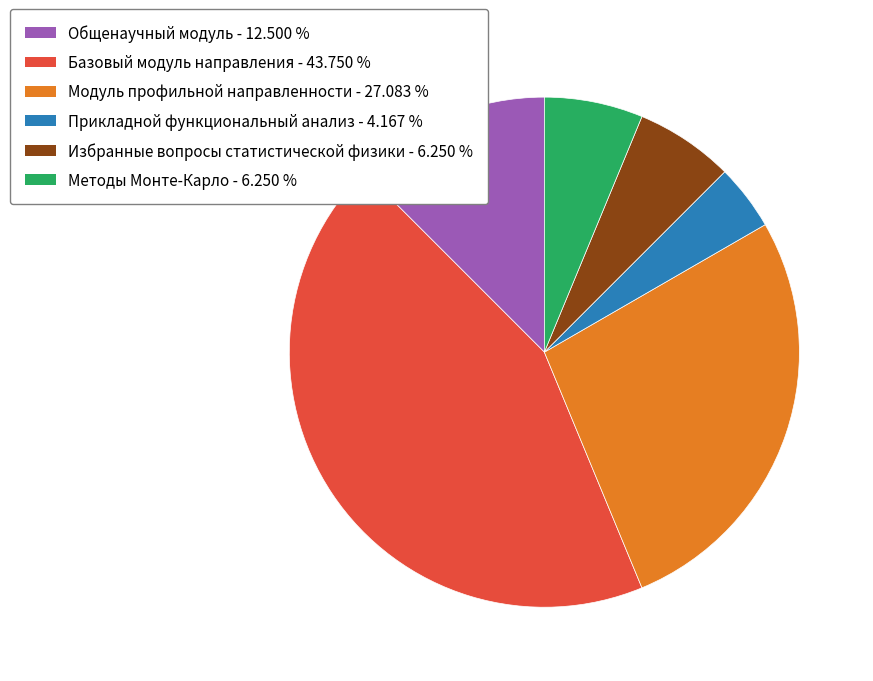

Count the number of slices in the pie.

6